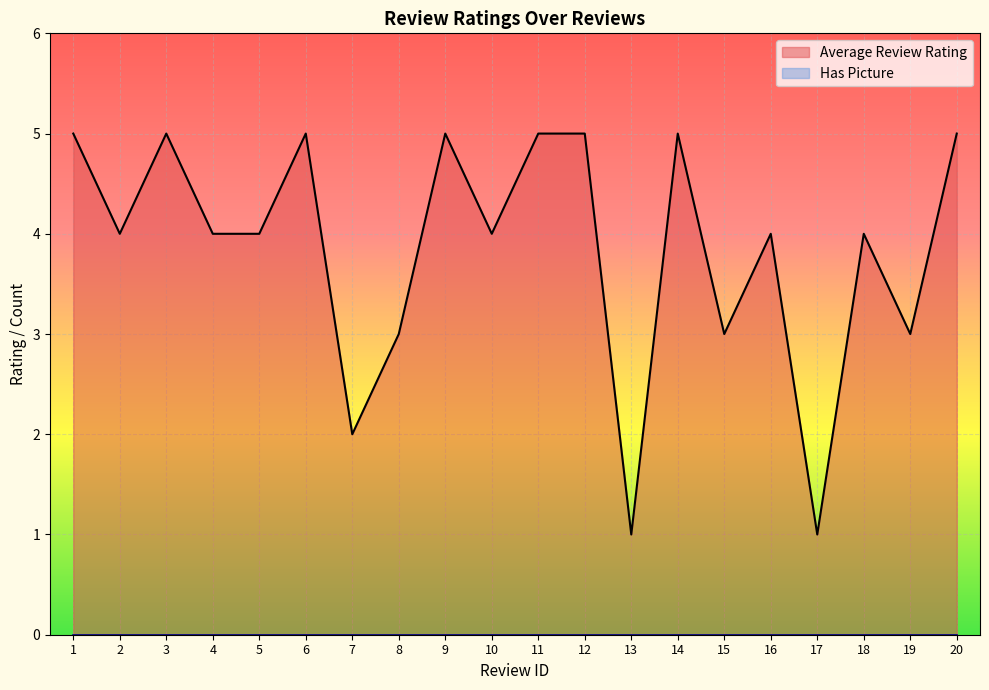

True or false: there are more than 0 points higher than both neighbors.

True